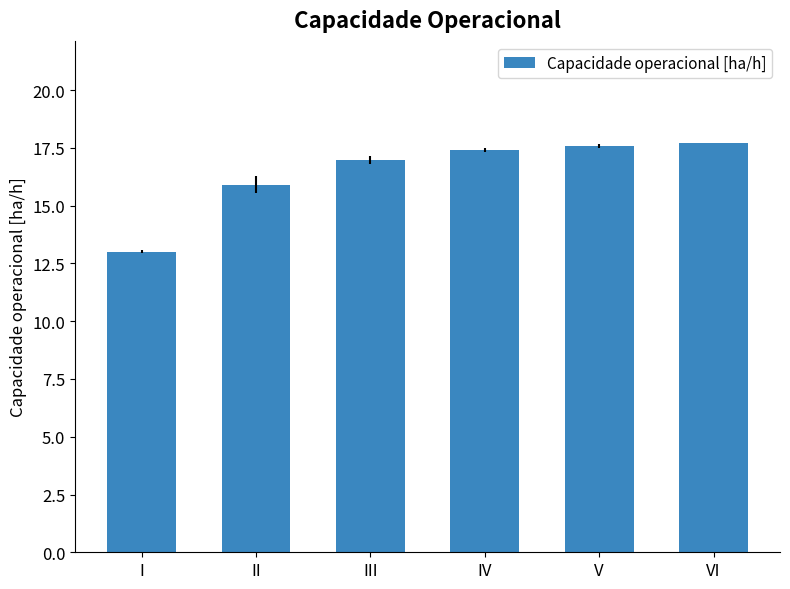

Between IV and I, which is larger?

IV